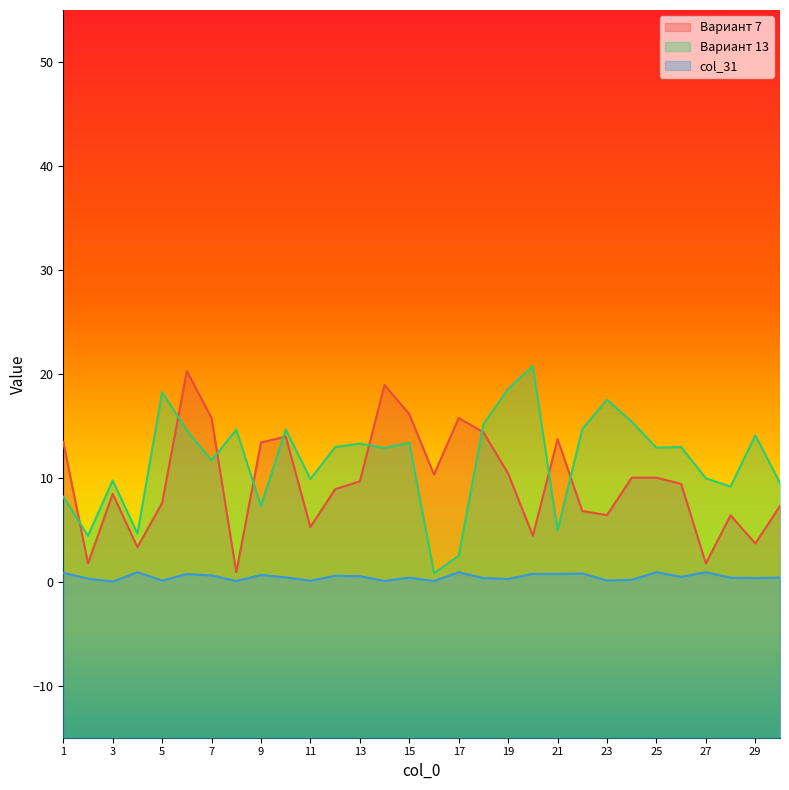

The col_31 series shows 0.1 at 8. True or false?

False